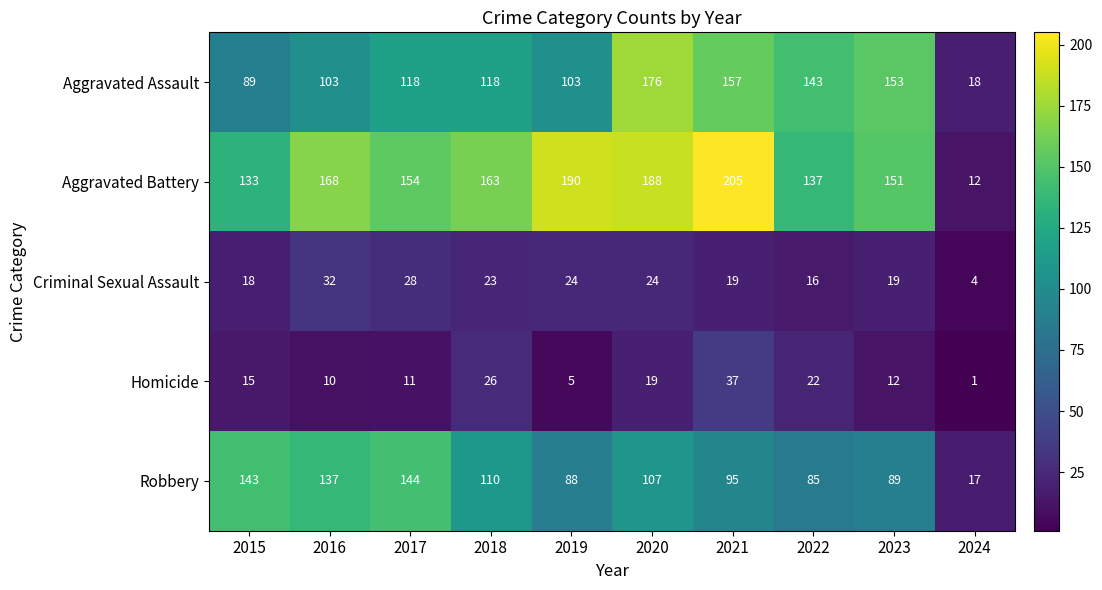

Which series has the largest total across all categories?

Aggravated Battery